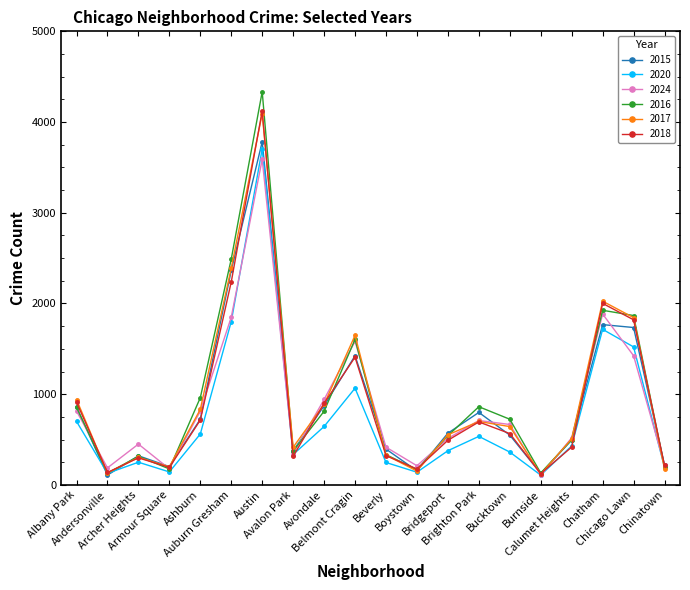

What is the sum of all 2017 values?

18891